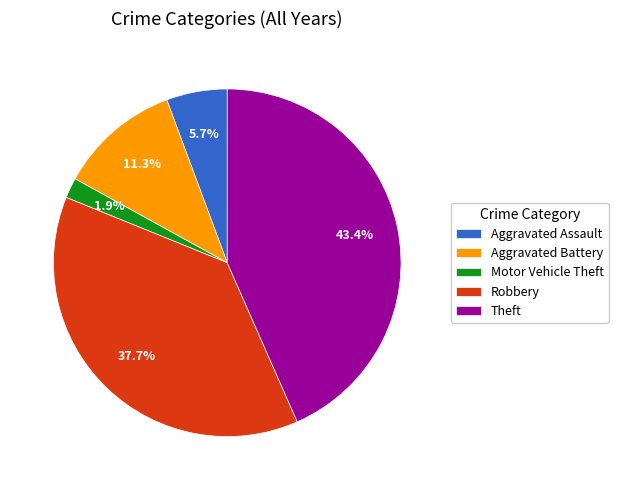

Combined, what portion of the pie is Aggravated Battery and Aggravated Assault?

17.0%